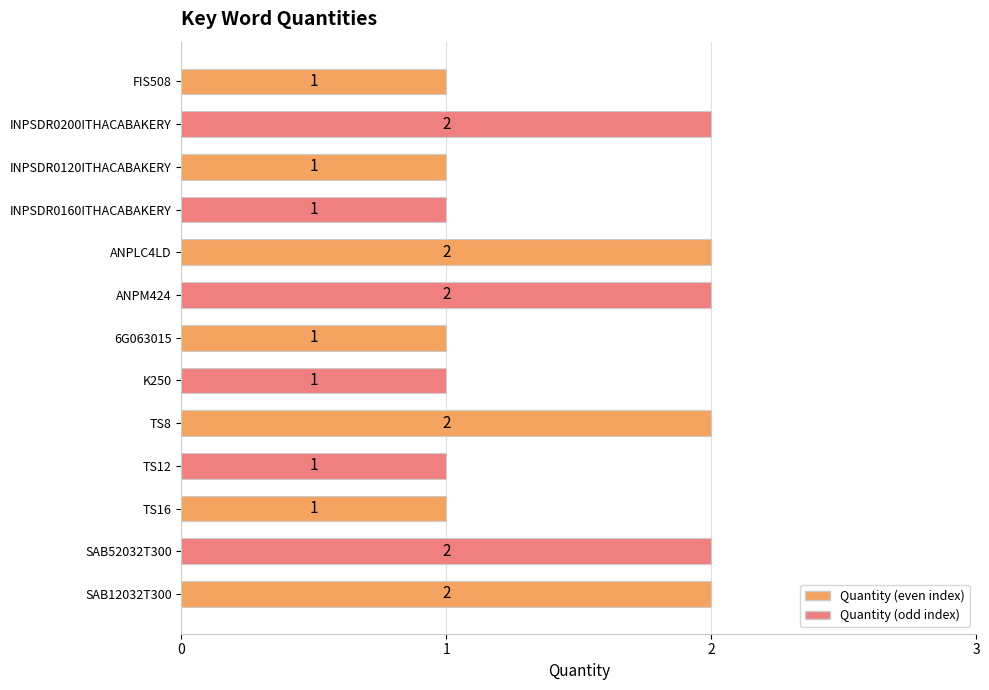

What is the value of the 11th bar from the top?

1